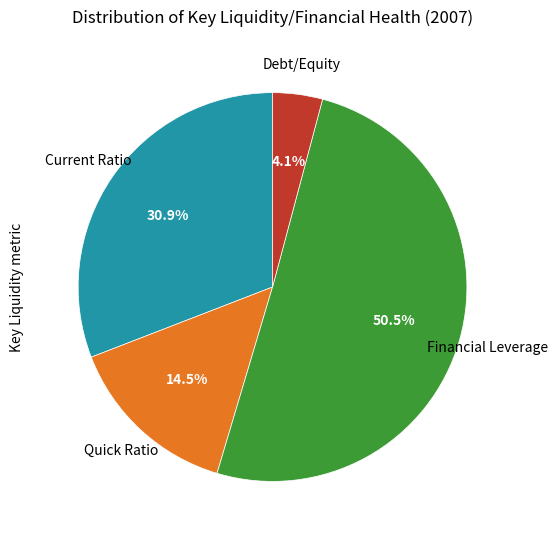

Is there a majority slice in this chart?

Yes